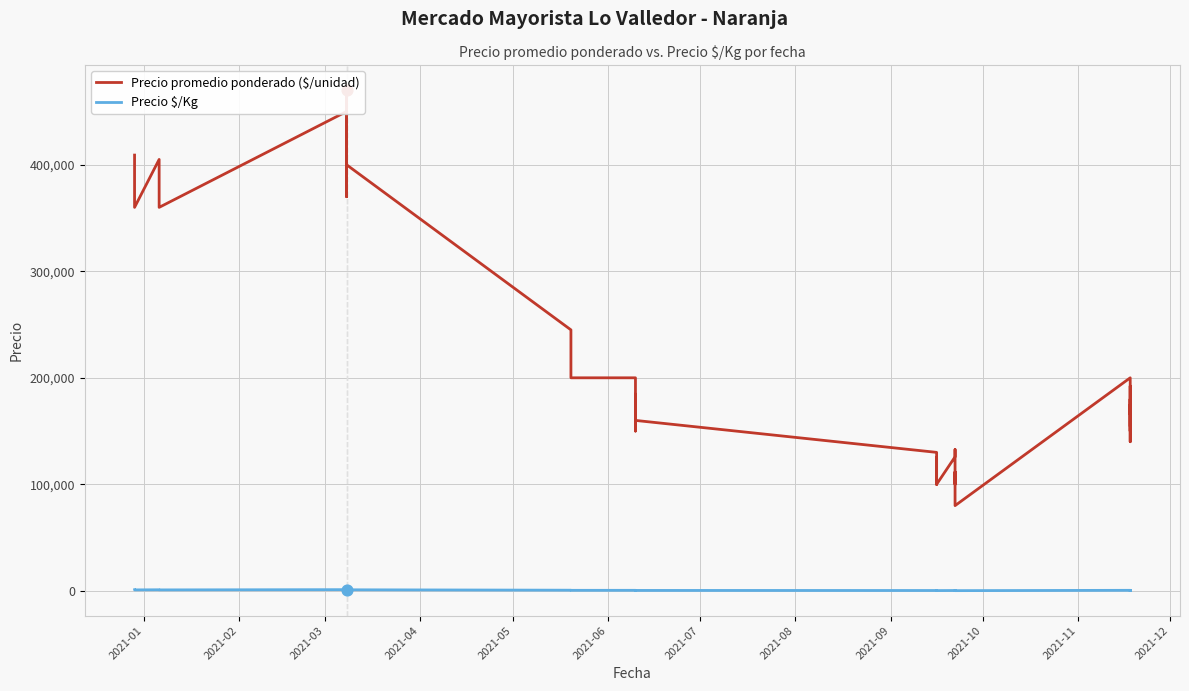

Is the value of Precio $/Kg at 16 greater than the value of Precio promedio ponderado ($/unidad) at 15?

No